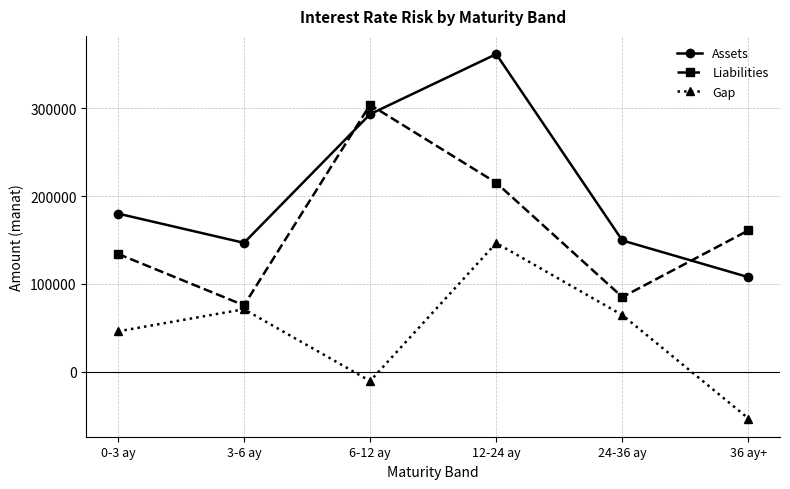

Reading left to right, extract all data points from this chart.

Assets: 0-3 ay=180188.6	3-6 ay=146815.6	6-12 ay=293459.4	12-24 ay=361887.0	24-36 ay=149515.3	36 ay+=107673.0
Liabilities: 0-3 ay=134267.8	3-6 ay=75638.0	6-12 ay=304136.6	12-24 ay=215272.7	24-36 ay=85048.2	36 ay+=161039.8
Gap: 0-3 ay=45920.8	3-6 ay=71177.6	6-12 ay=-10677.2	12-24 ay=146614.3	24-36 ay=64467.1	36 ay+=-53366.8